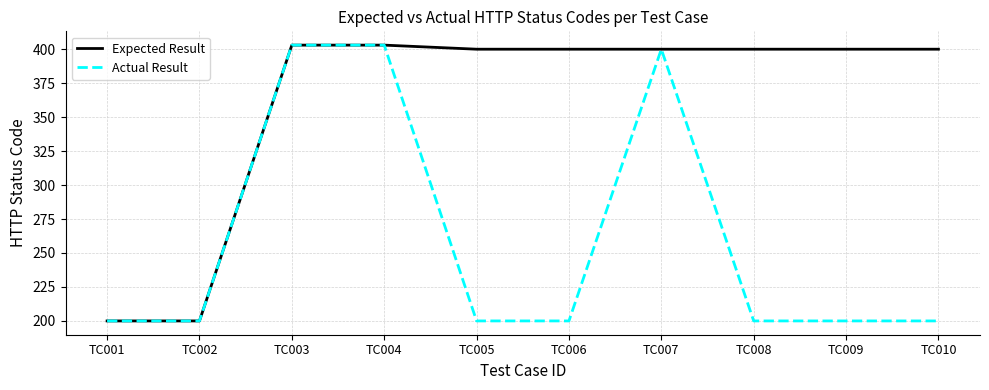

What are all the series names shown in the legend?

Expected Result, Actual Result